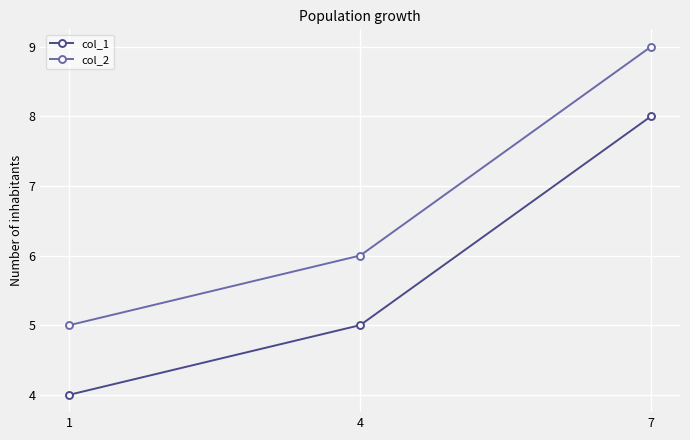

What is the average value of the col_2 series?

7